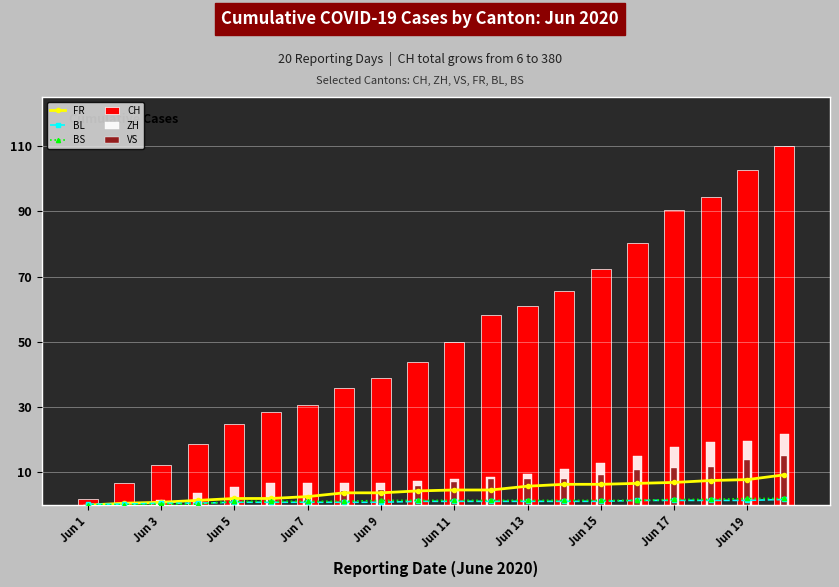

What is the minimum value for VS?

0.3